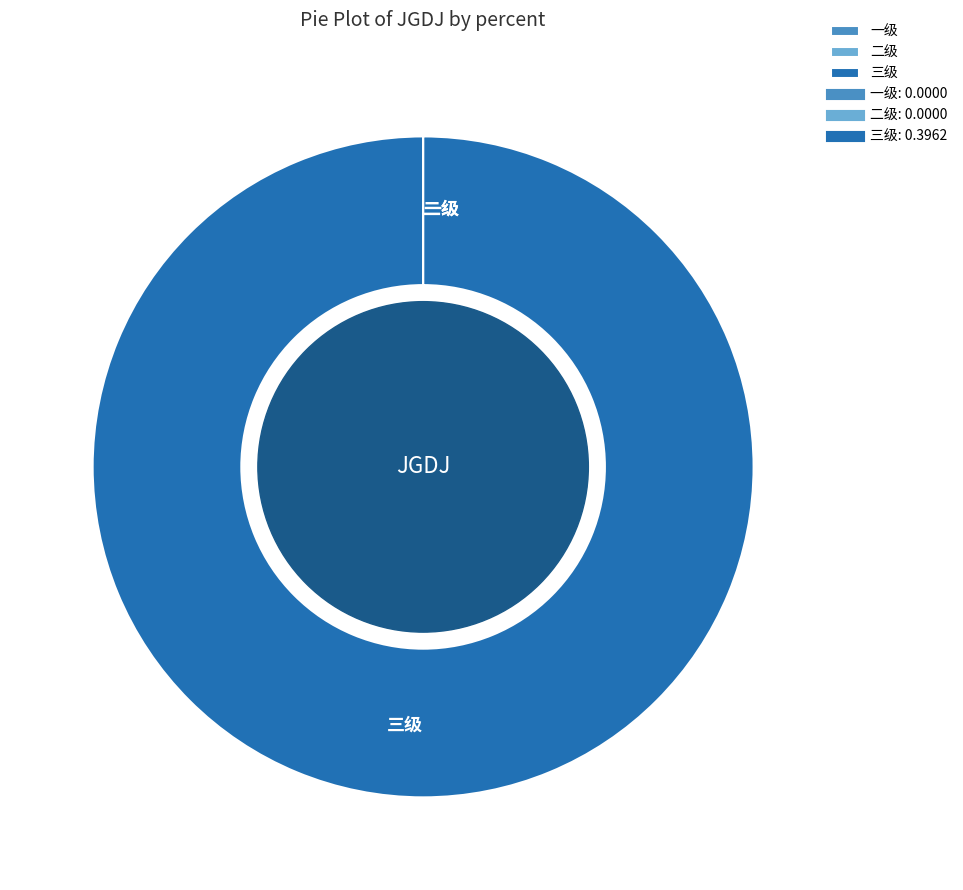

Is 三级 the majority of the pie?

Yes